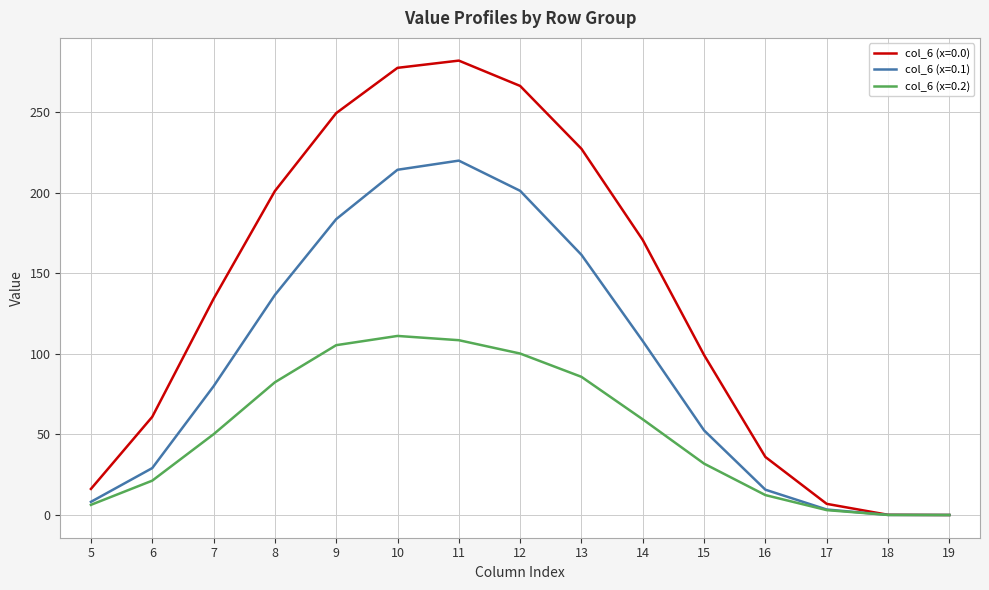

The col_6 (x=0.1) series shows 183.5 at 9. True or false?

True